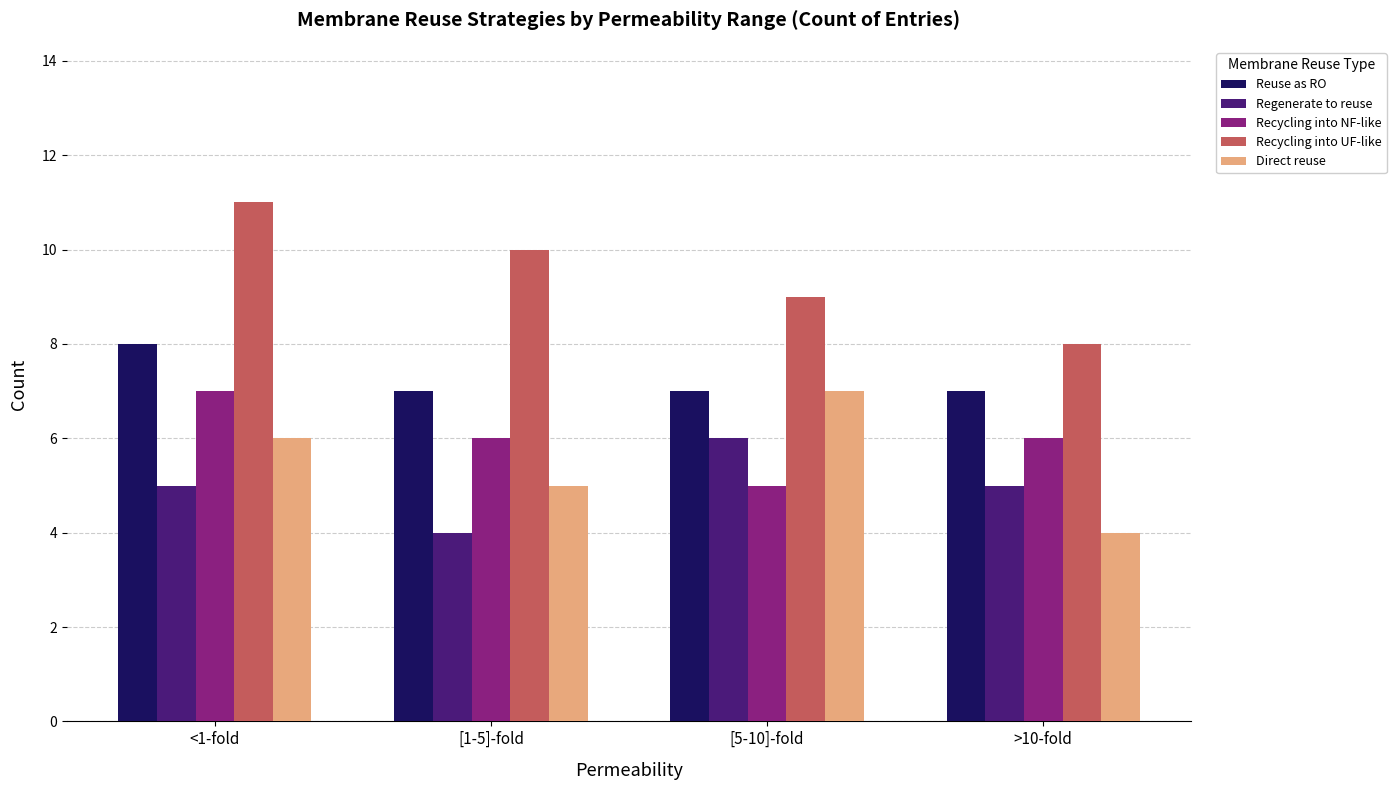

What is the average value of the Reuse as RO series?

7